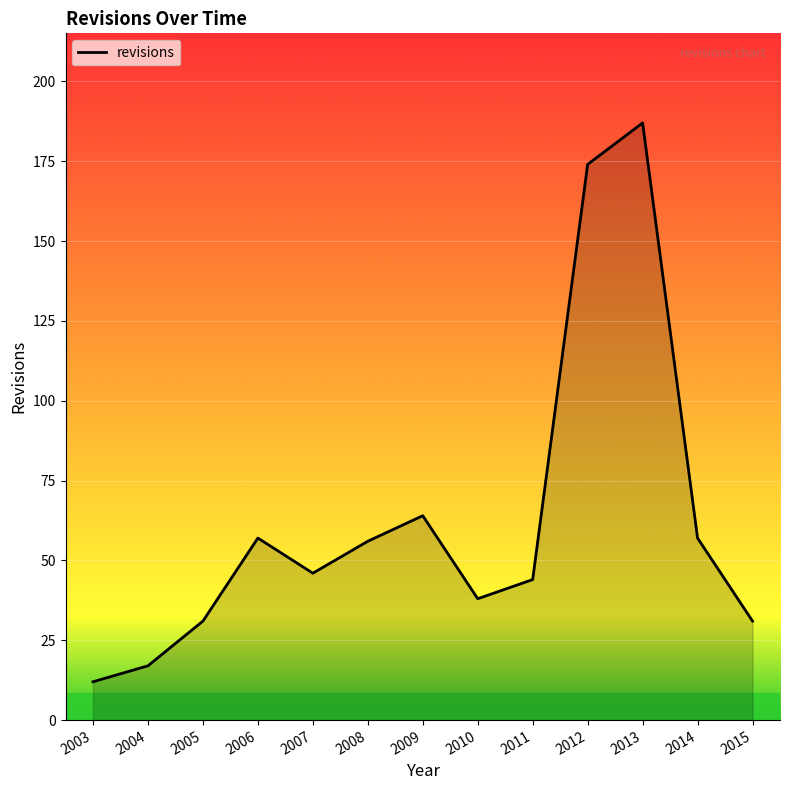

What is the change in value from 2011 to 2013?

+143